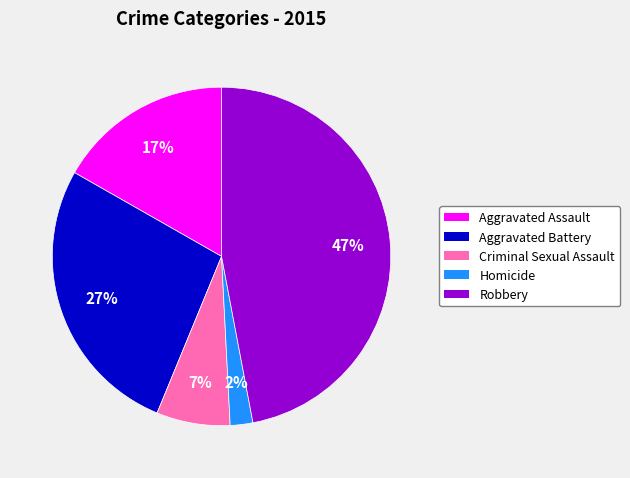

Approximately how many times larger is the value at Aggravated Battery compared to Aggravated Assault?

1.6